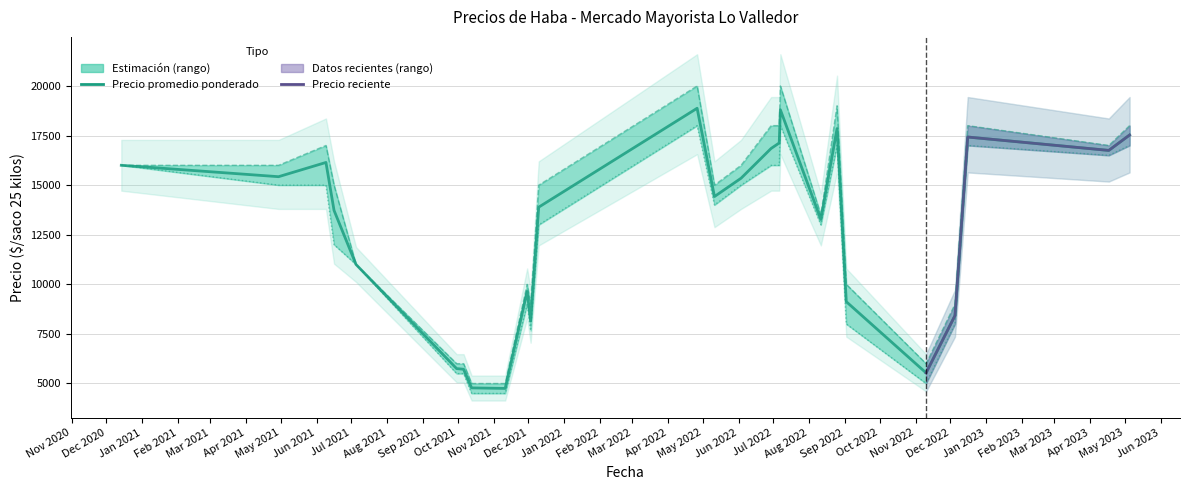

Is it true that Precio minimo equals 7545 at 2022-07-07?

False